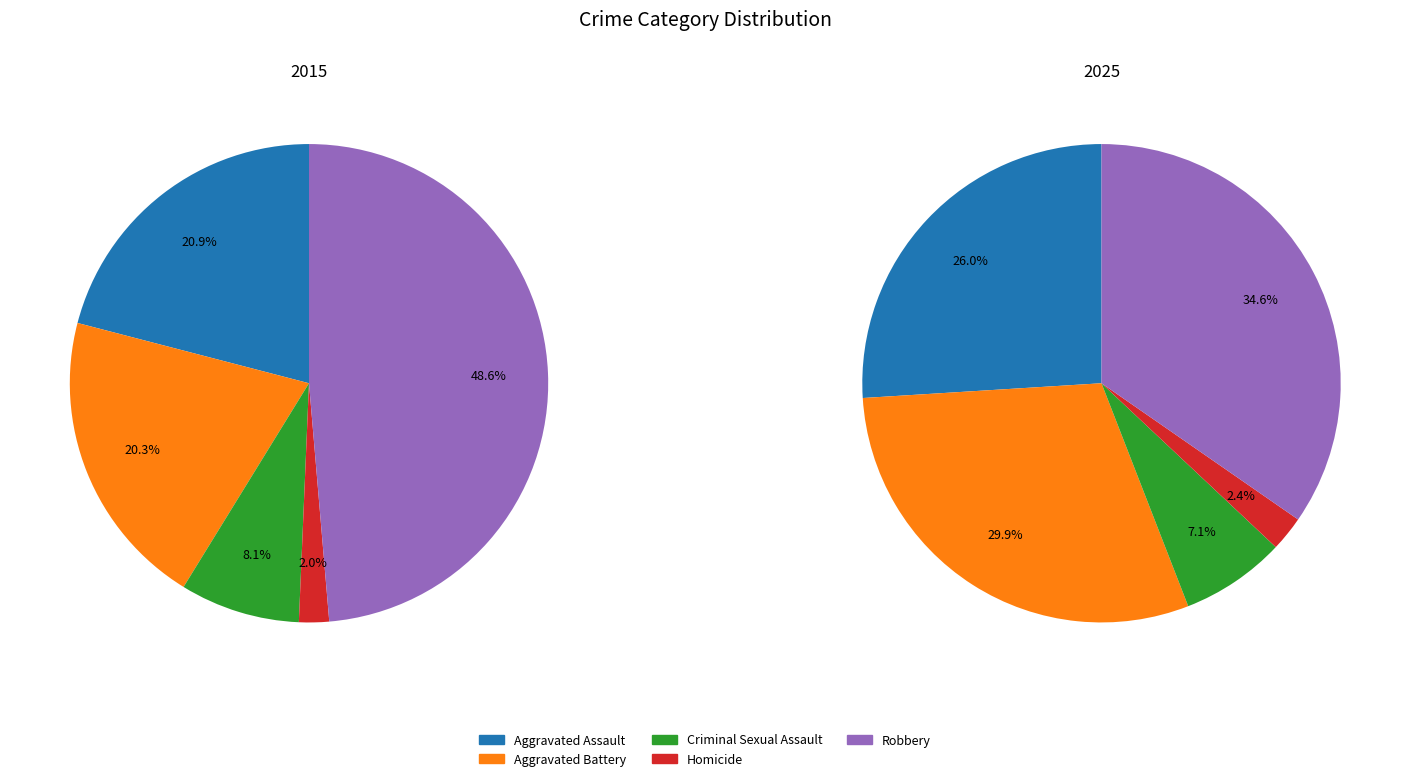

True or false: 2 accounts for 8% of the total.

True